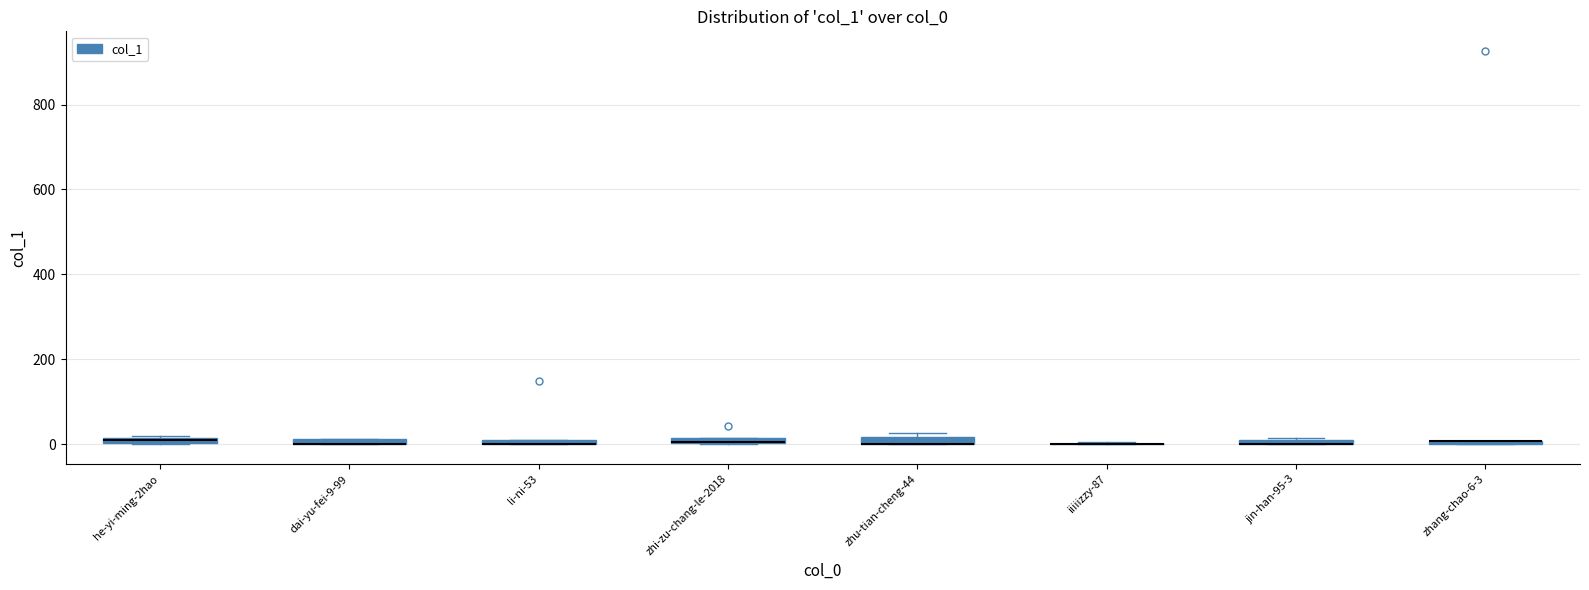

Where is the upper edge of the box for zhi-zu-chang-le-2018 on the y-axis? The values are not printed on the chart, so give them approximately, as read against the axis.

20